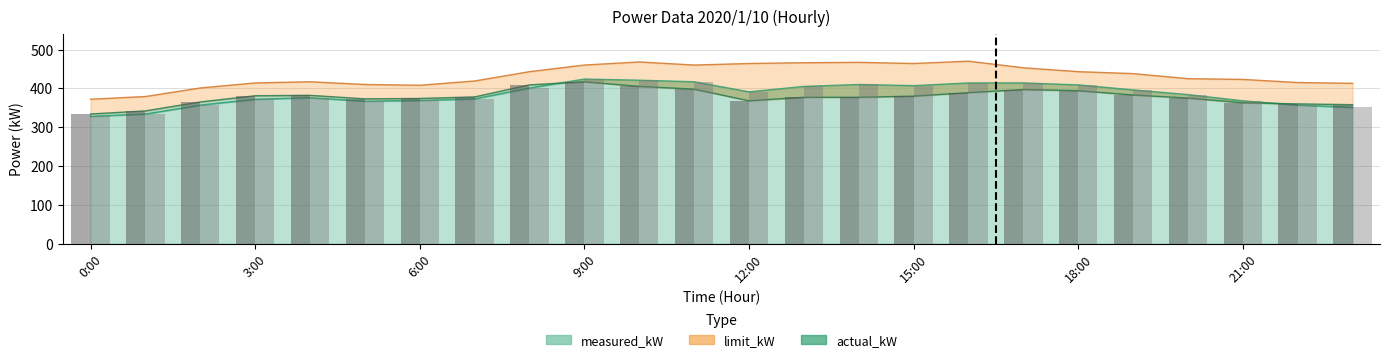

Which has a higher value, 20:00 or 13:00?

13:00